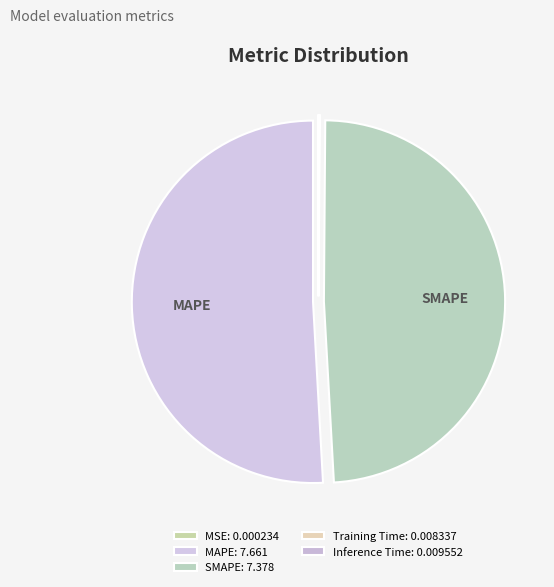

To the nearest percent, what is the difference between the largest and smallest slice percentages?

51%